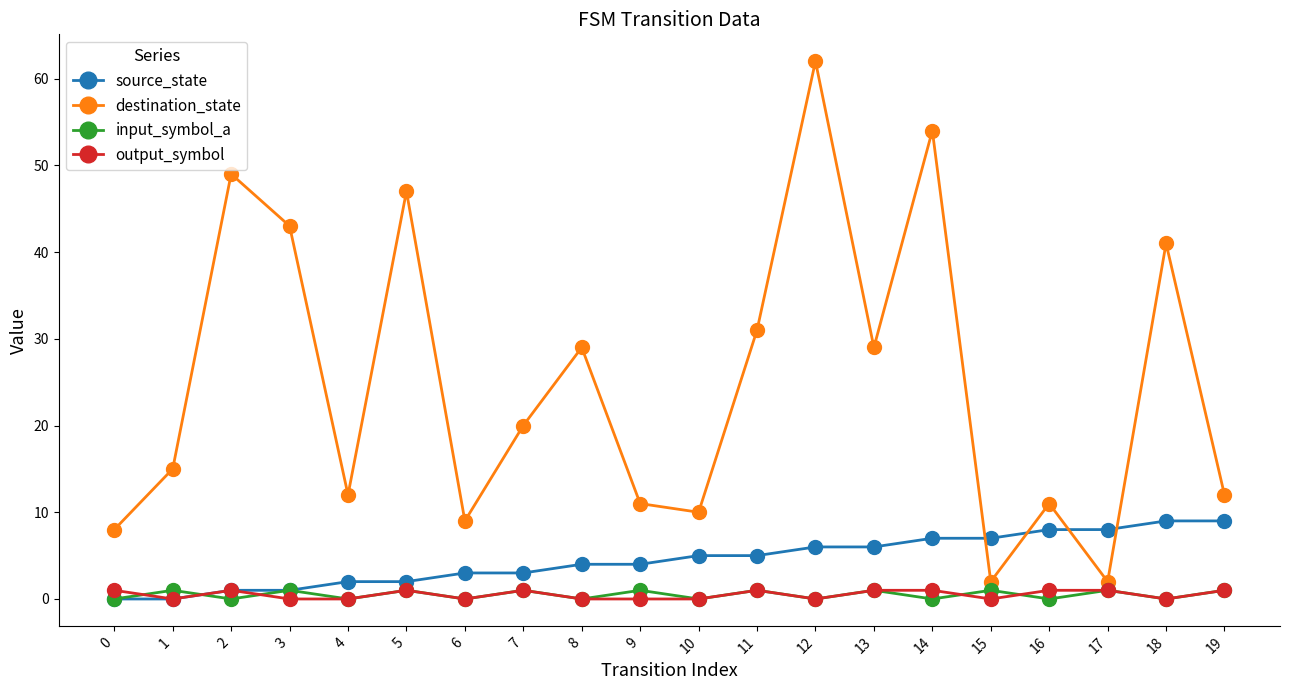

Where is the first local minimum for input_symbol_a?

2